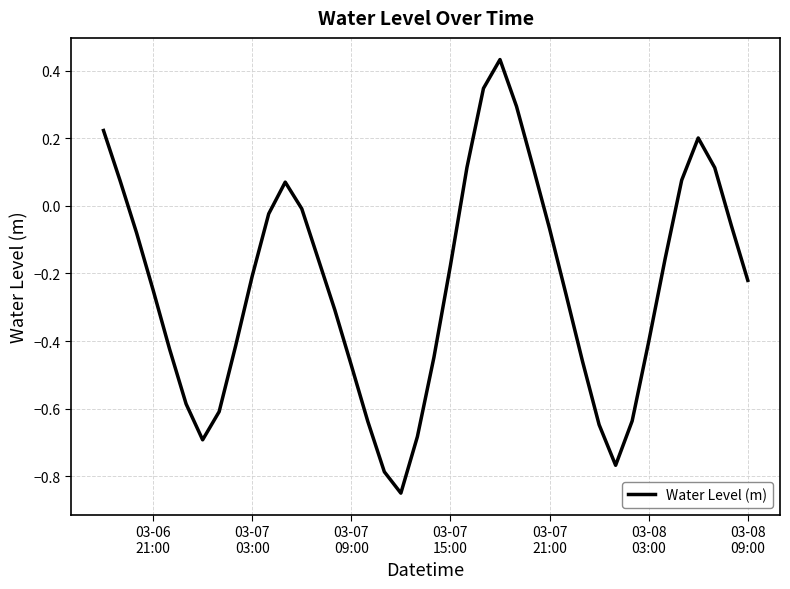

How many values are below 0?

29